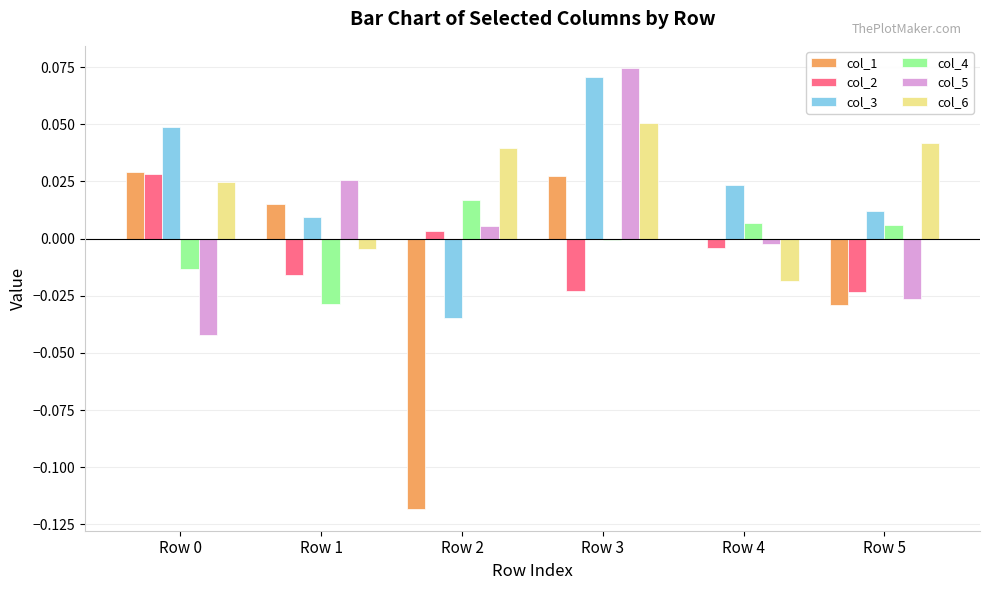

Is the value of col_2 at Row 4 greater than the value of col_4 at Row 5?

No